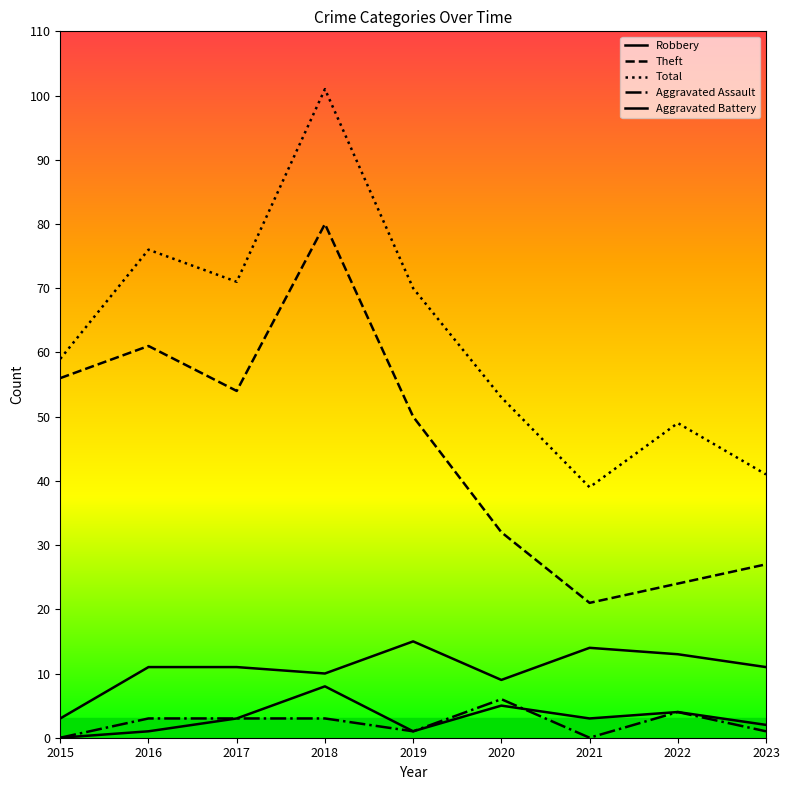

True or false: Aggravated Battery has more than 2 interior local peaks.

True